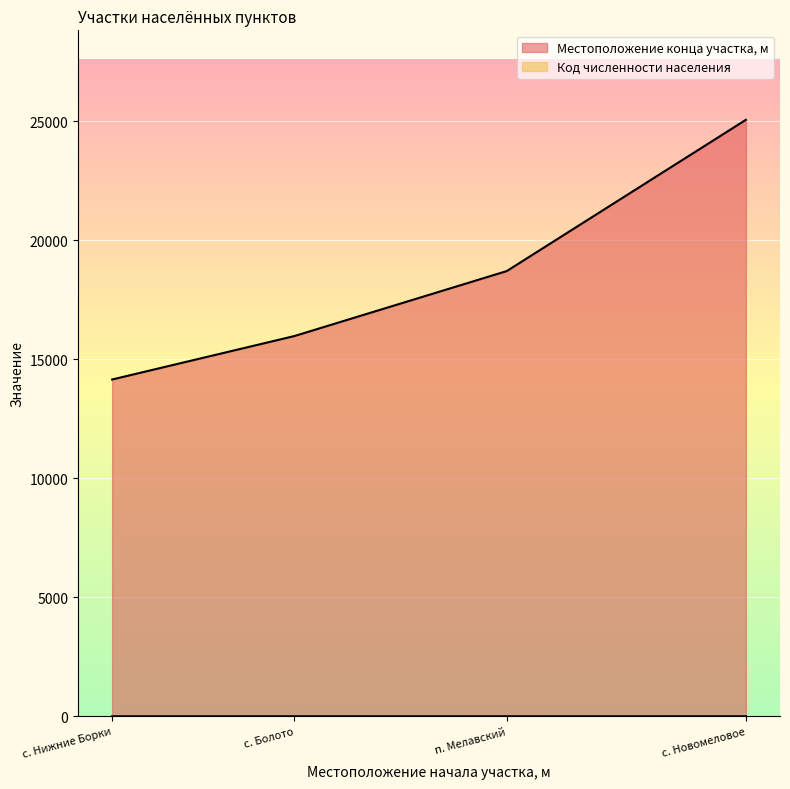

How many lines are shown in the chart?

2